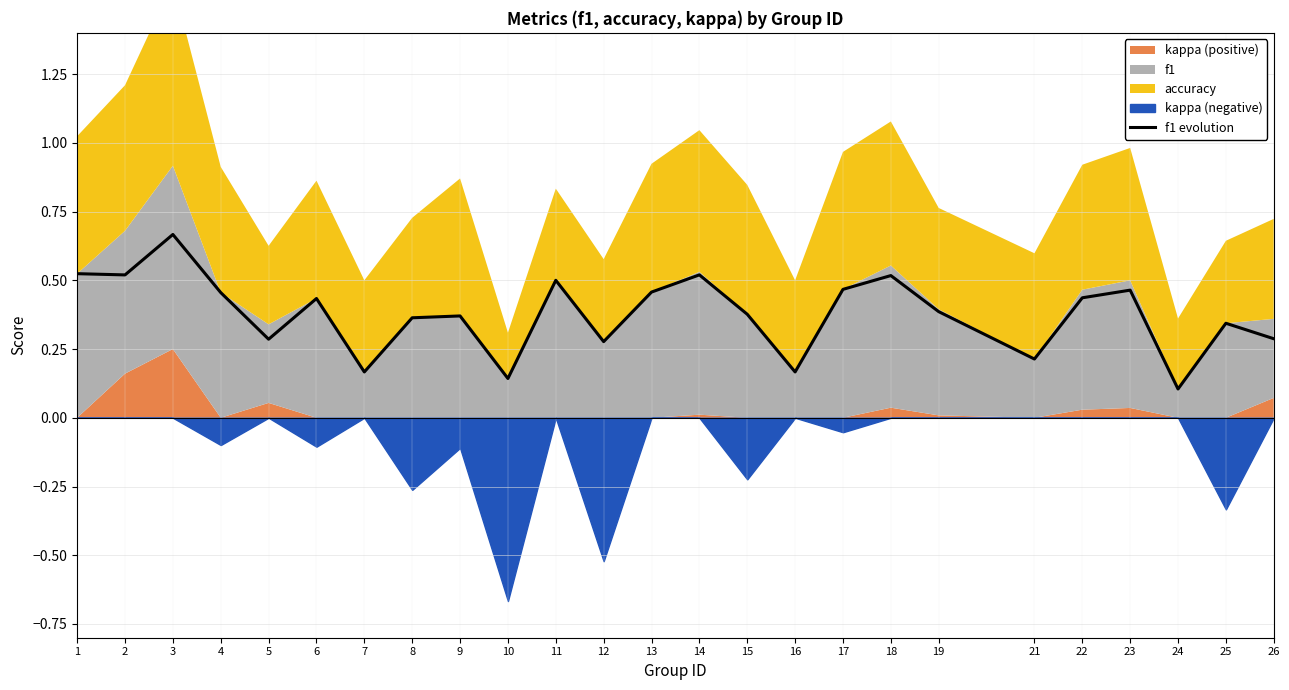

How many data points does each series have?

25